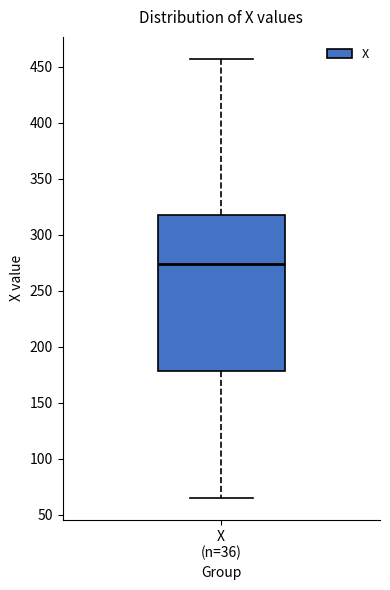

Read this box plot against the y-axis: the position of the median line, the range covered by the box, and the ends of both whiskers. The values are not printed on the chart, so give them approximately, as read against the axis.

median 275, box 180 to 320, whiskers 65 to 455